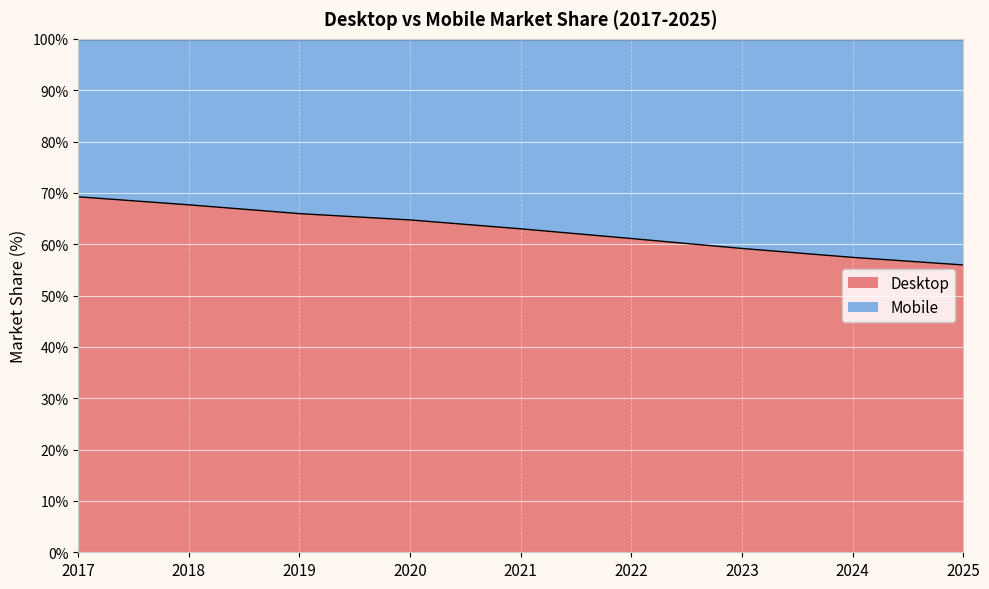

List the labels in order of value, largest first.

2017, 2018, 2019, 2020, 2021, 2022, 2023, 2024, 2025